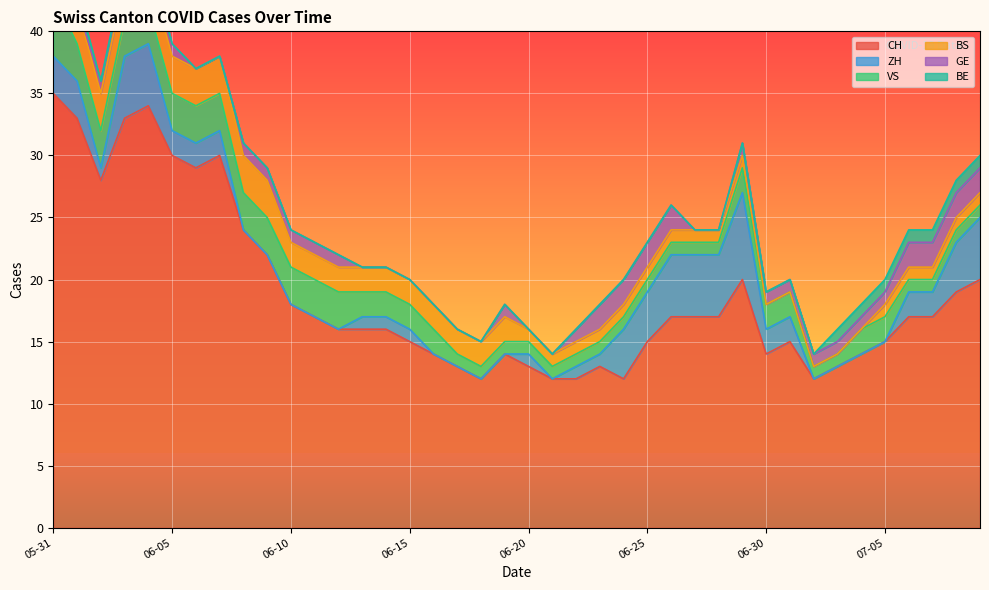

The BE series shows -1 at 2020-06-21. True or false?

False